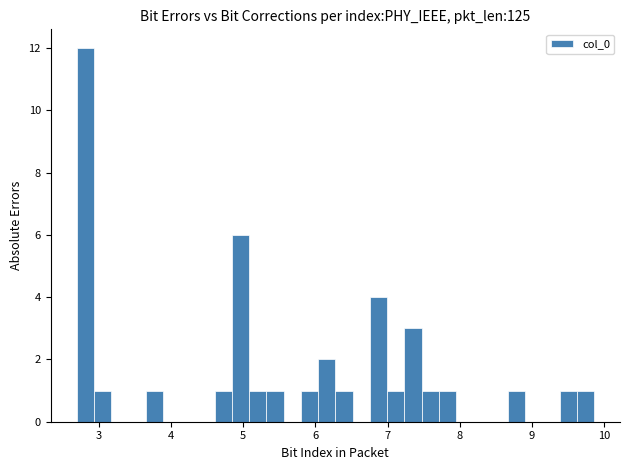

Around what value on the x-axis is the tallest bar? Give the approximate position of its centre, as read against the axis.

2.8